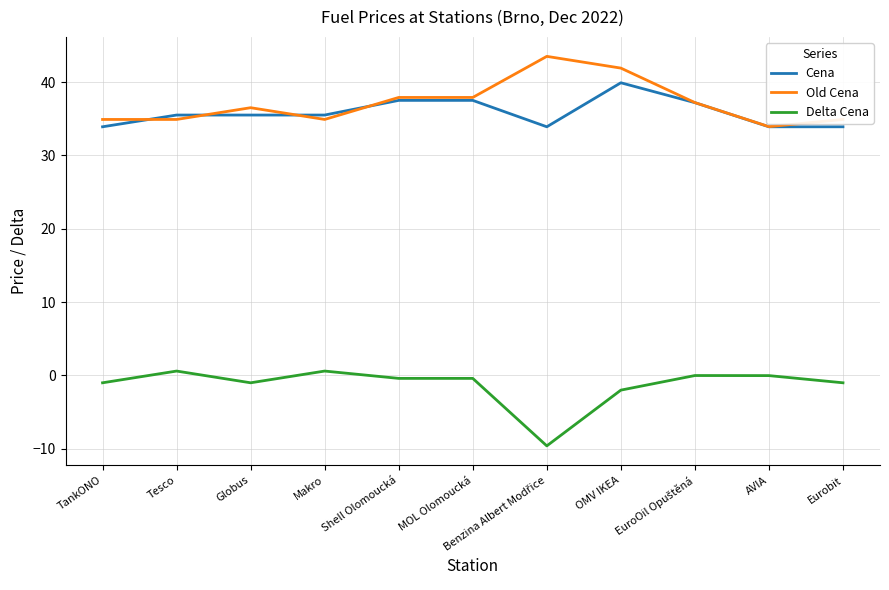

List the series in order of their peak value, lowest first.

Delta Cena, Cena, Old Cena